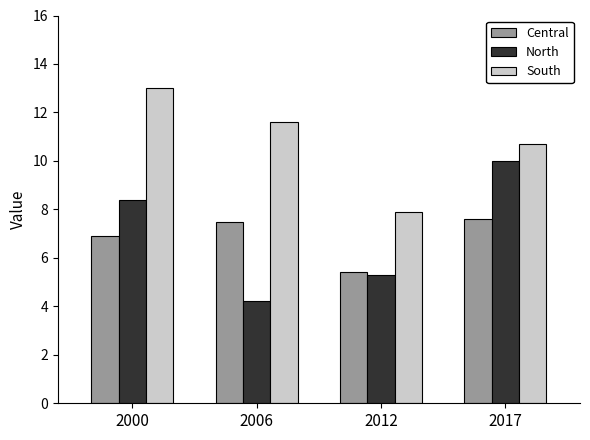

List the series in order of their peak value, lowest first.

Central, North, South